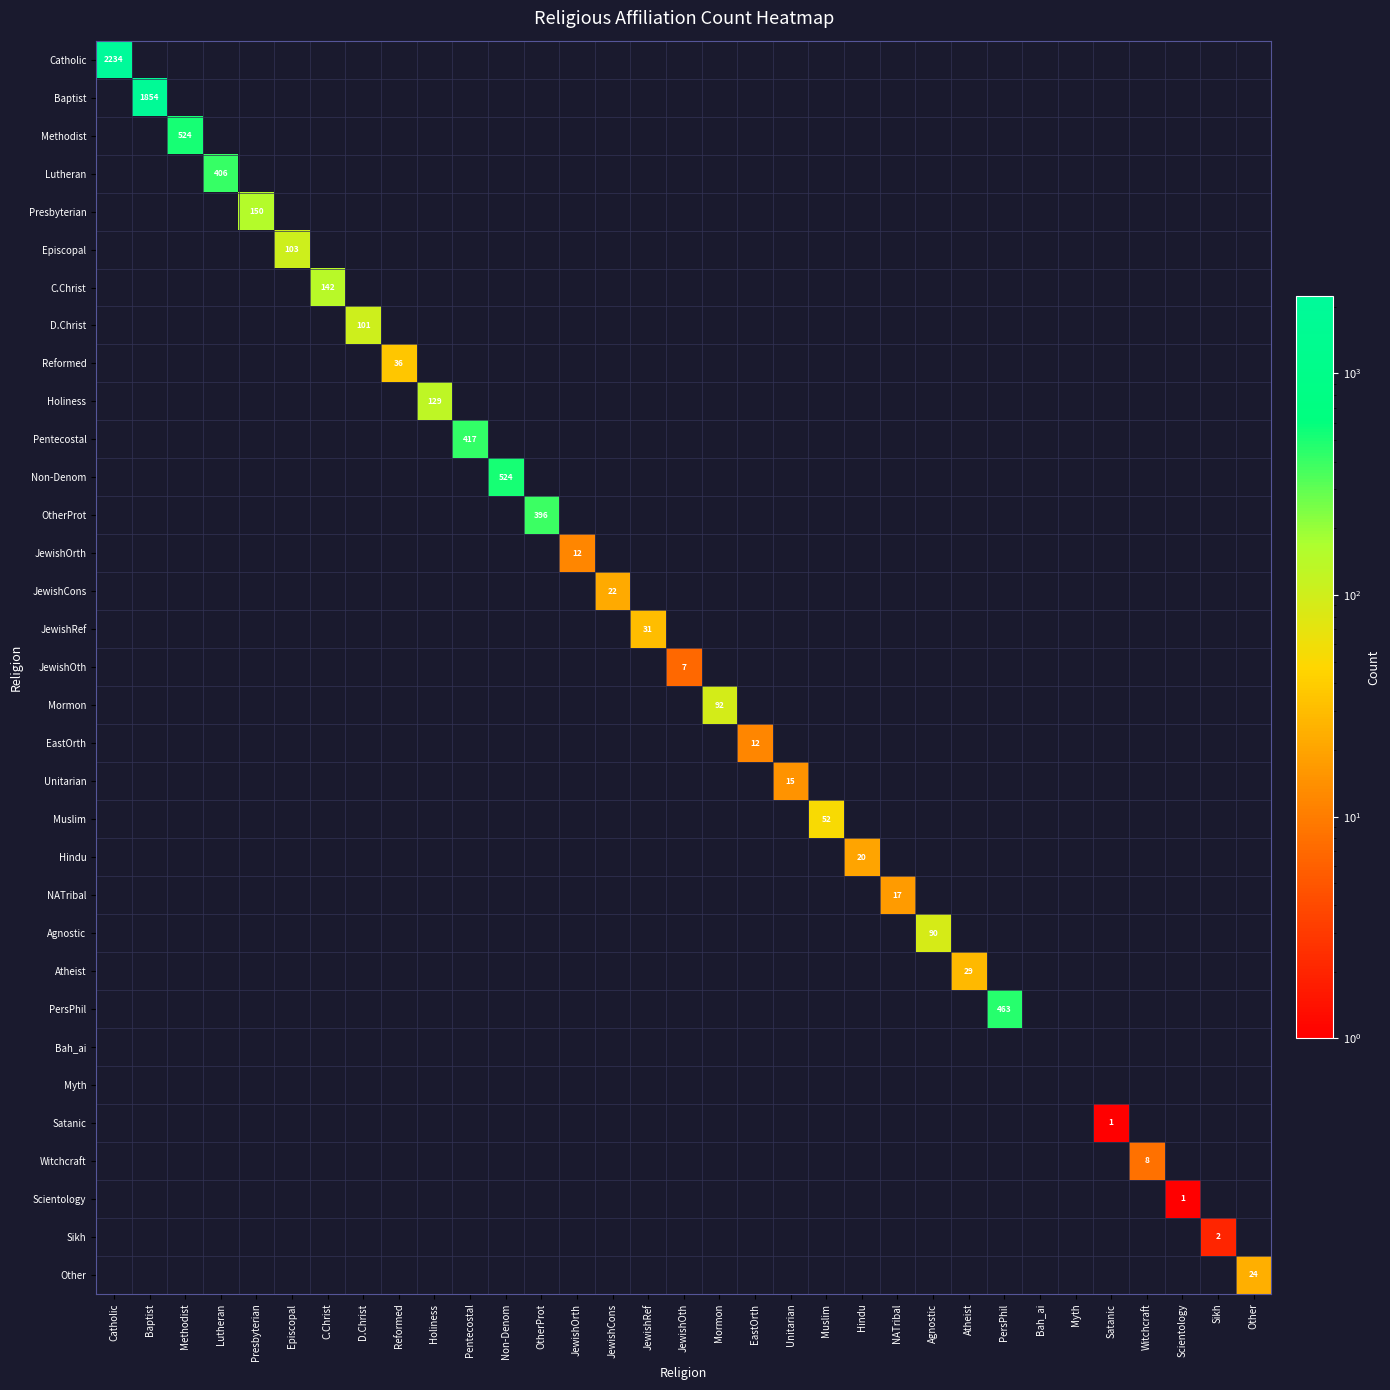

Count the number of data series in this chart.

33